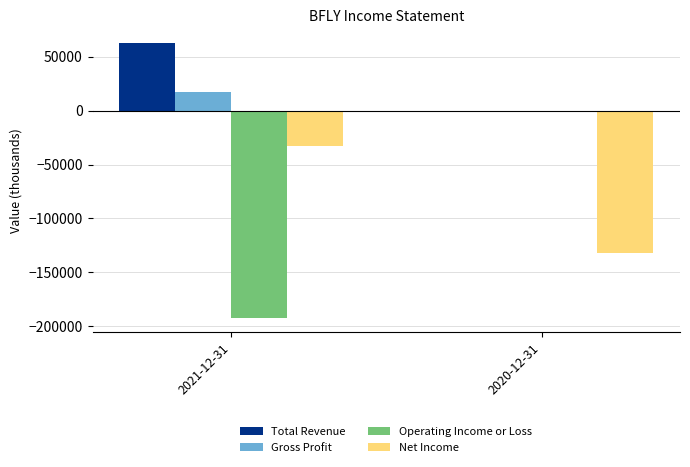

What is the sum of all Gross Profit values?

17100